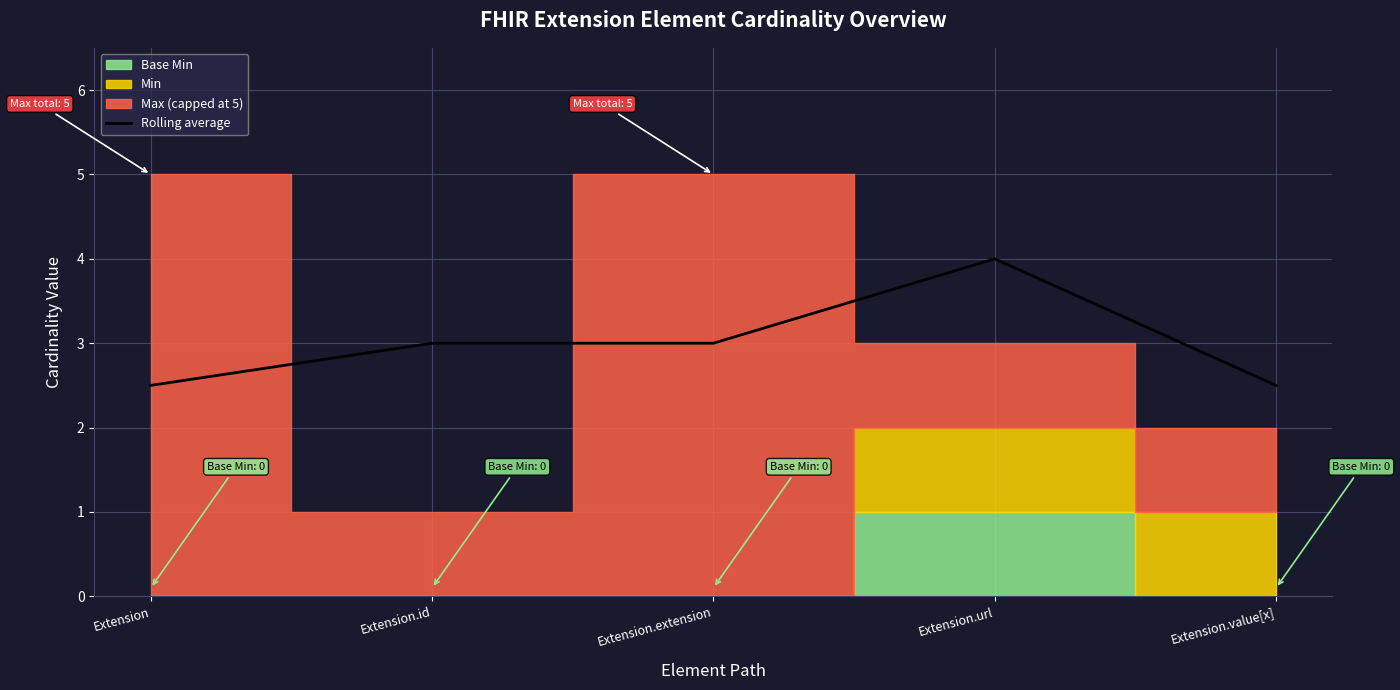

Read the Rolling average value at Extension.value[x].

2.5